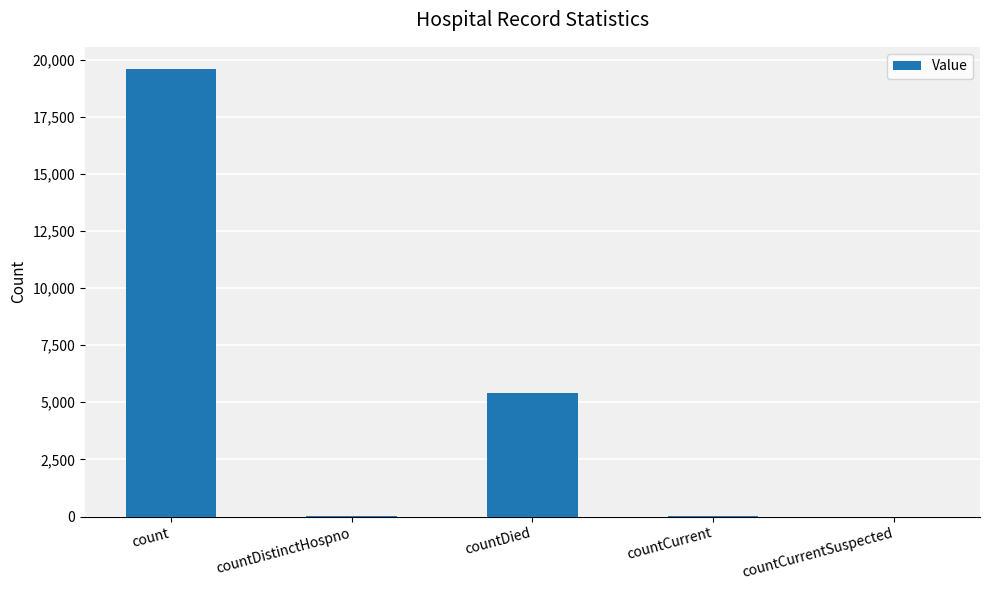

True or false: the data shows 8092 at count.

False